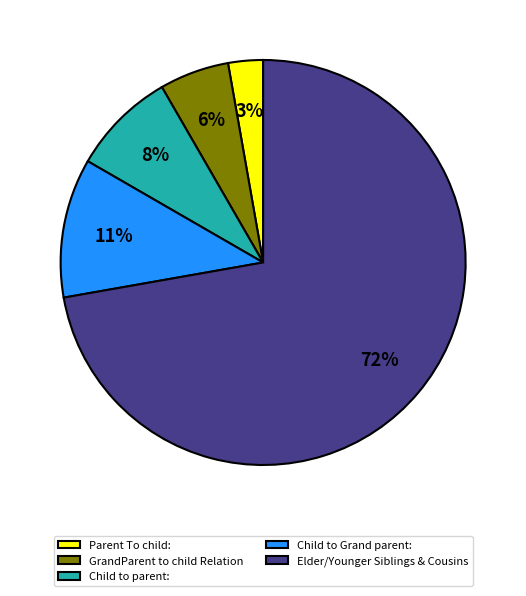

The Child to Grand parent: slice represents 11% of the pie. True or false?

True